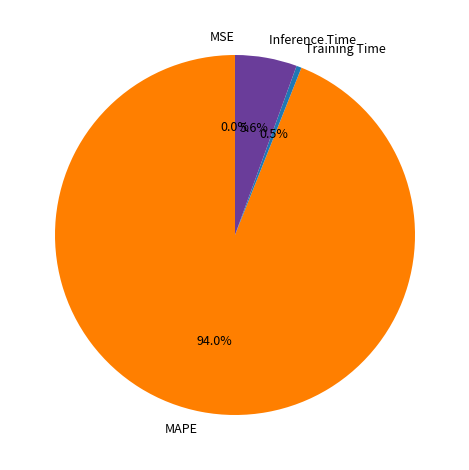

Which slice is the largest?

MAPE